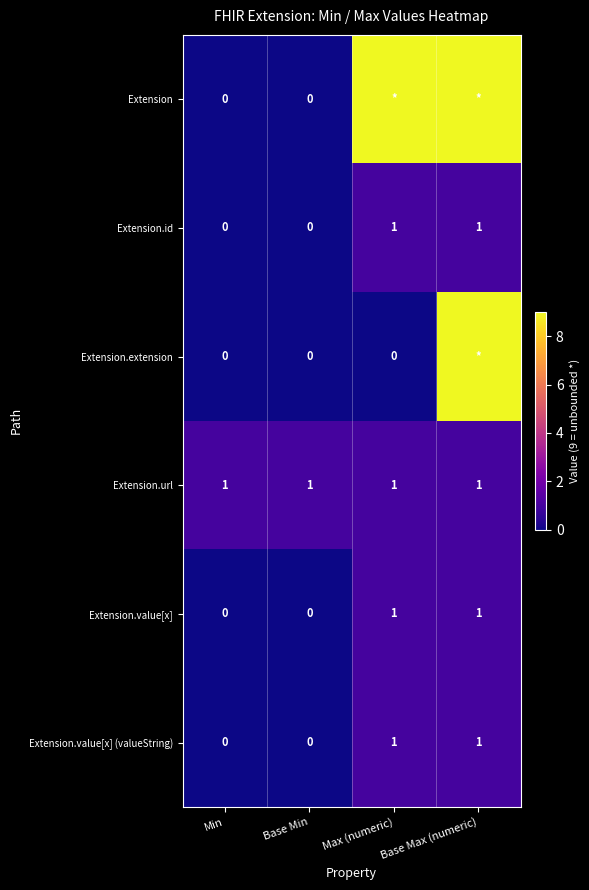

True or false: Extension.id has a value of 1 at Base Max (numeric).

True